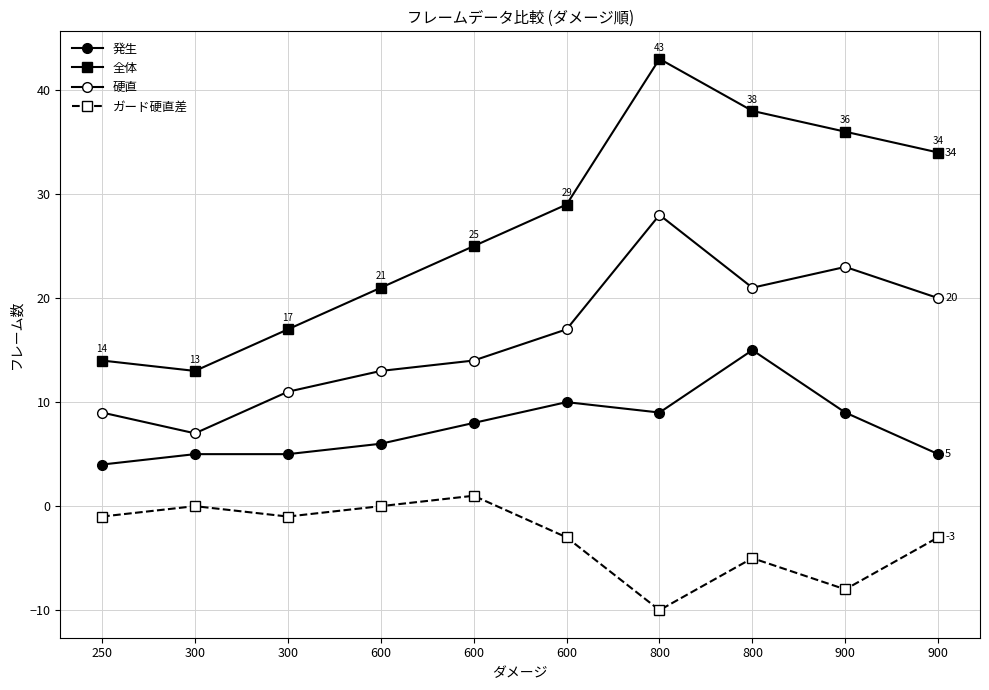

Which series has the largest range (max minus min)?

全体